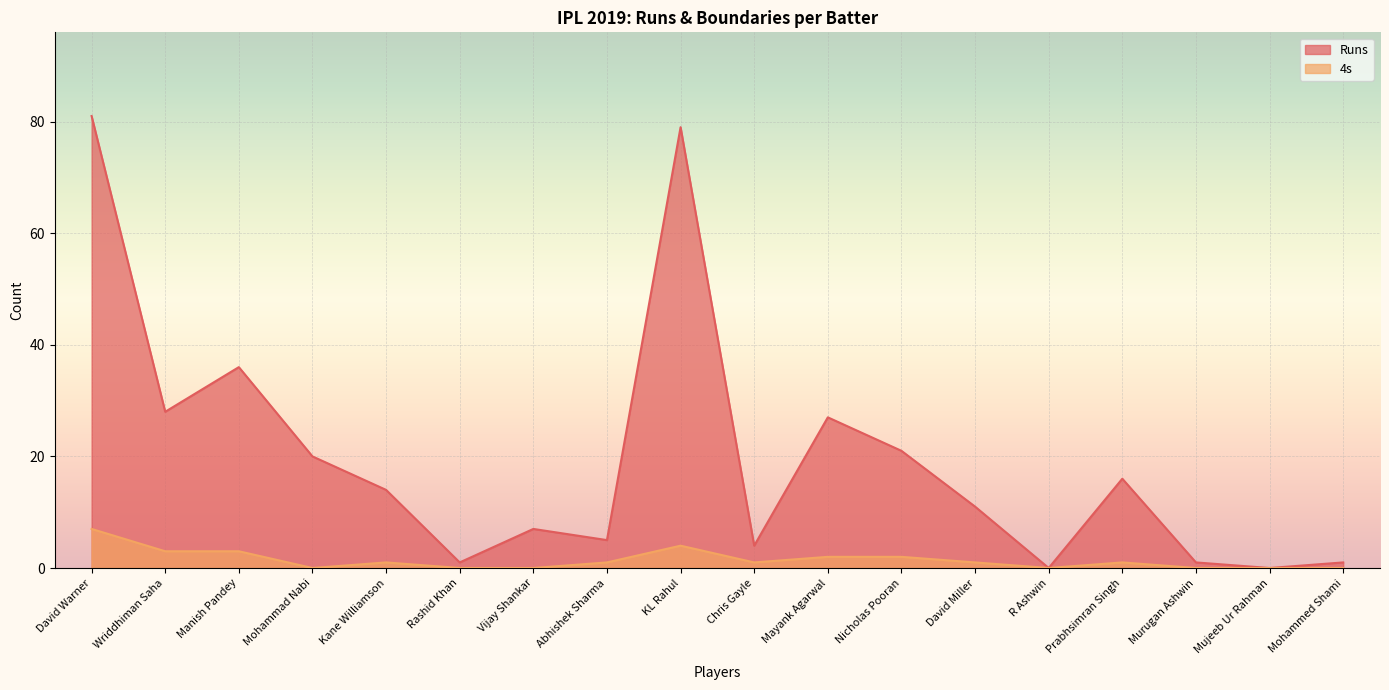

True or false: 4s and Runs cross at least once.

False